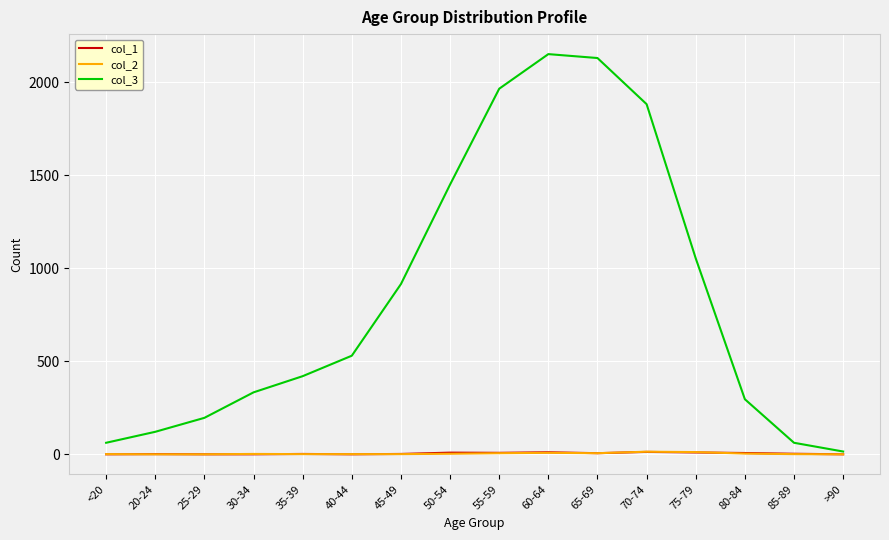

Which series has the widest spread of values?

col_3